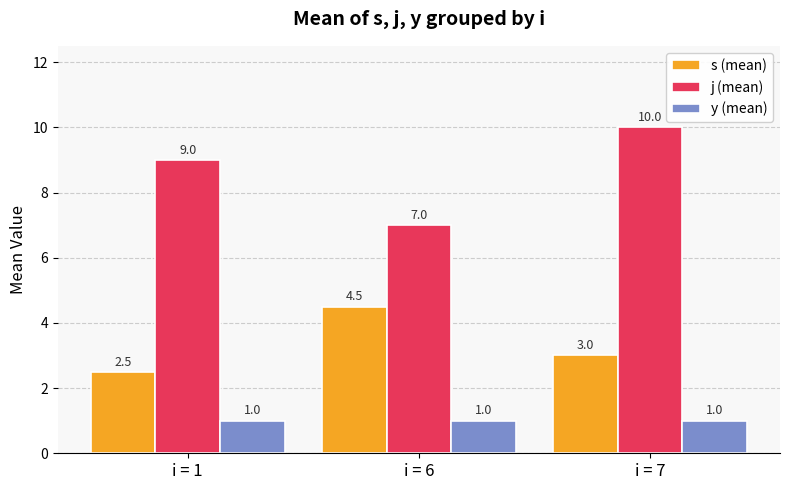

Reading left to right, extract all data points from this chart.

s (mean): i = 1=2.5	i = 6=4.5	i = 7=3.0
j (mean): i = 1=9.0	i = 6=7.0	i = 7=10.0
y (mean): i = 1=1.0	i = 6=1.0	i = 7=1.0